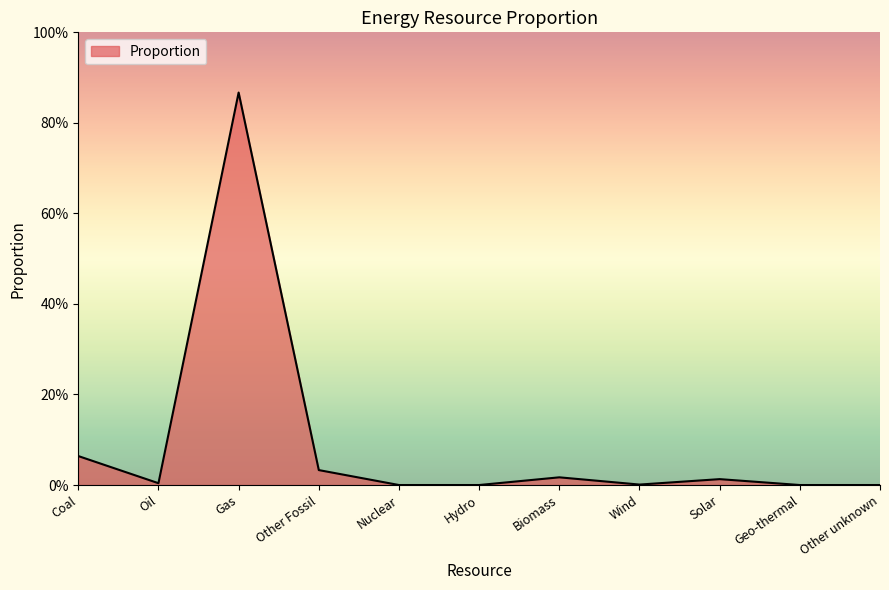

Does the chart display data point markers on the line(s)?

No